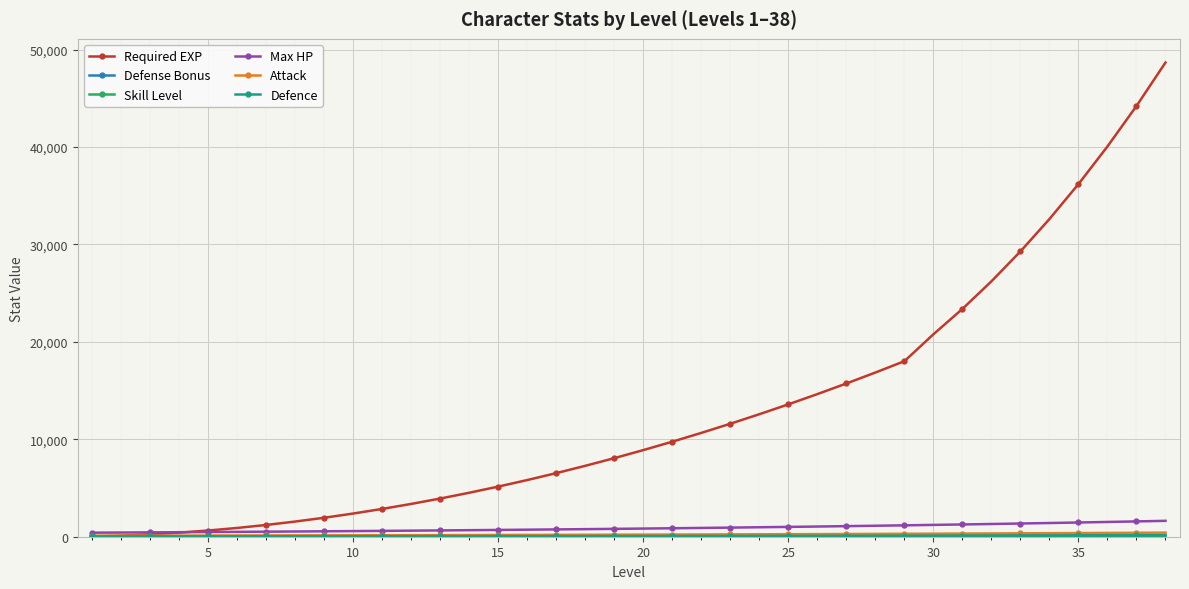

Which series has the largest total across all categories?

Required EXP